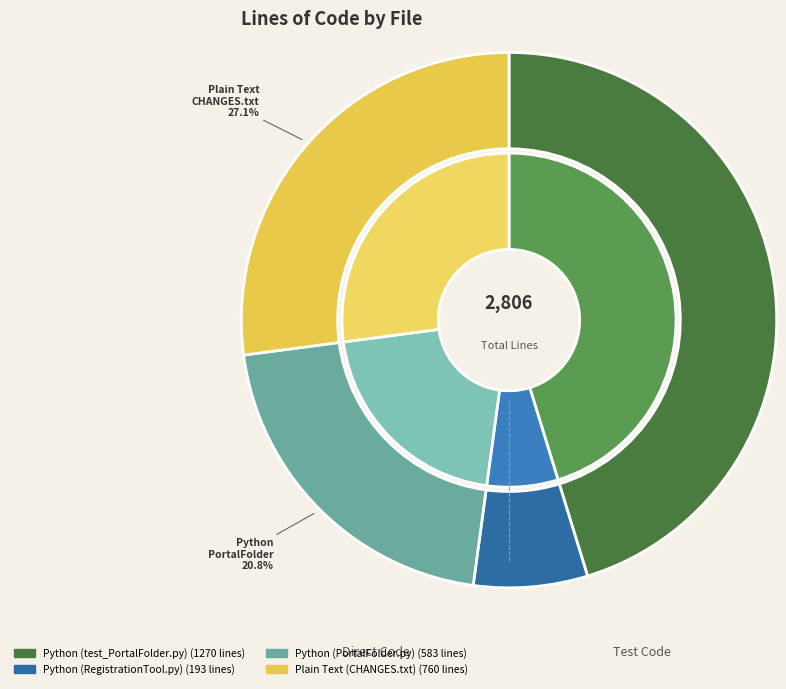

To the nearest percent, what is the average slice percentage?

25%